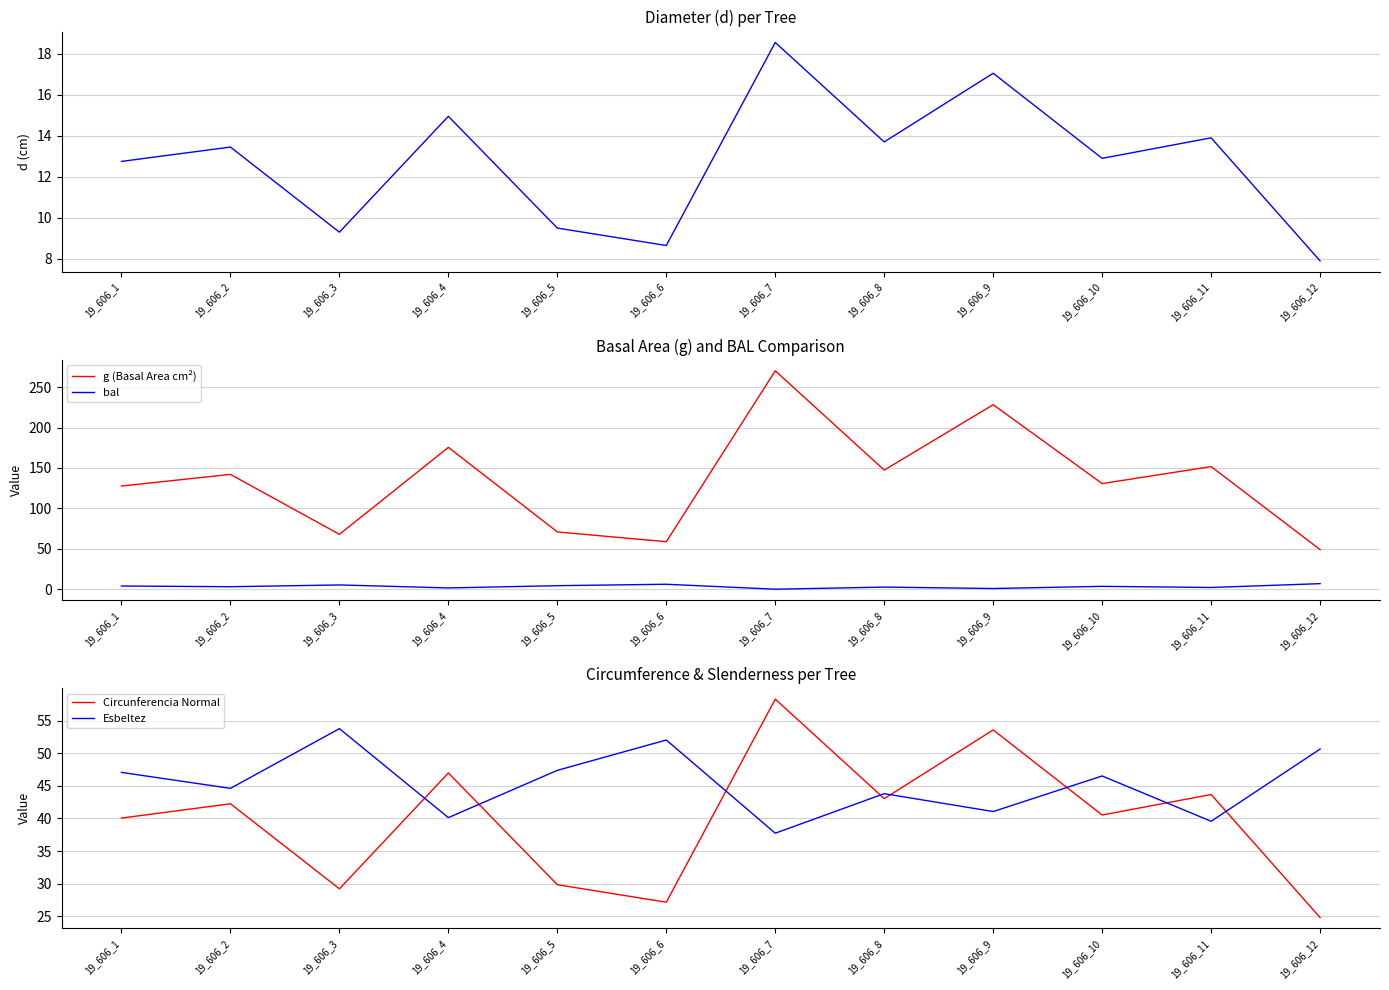

Is it true that Circunferencia Normal equals 43.0 at 19_606_8?

True